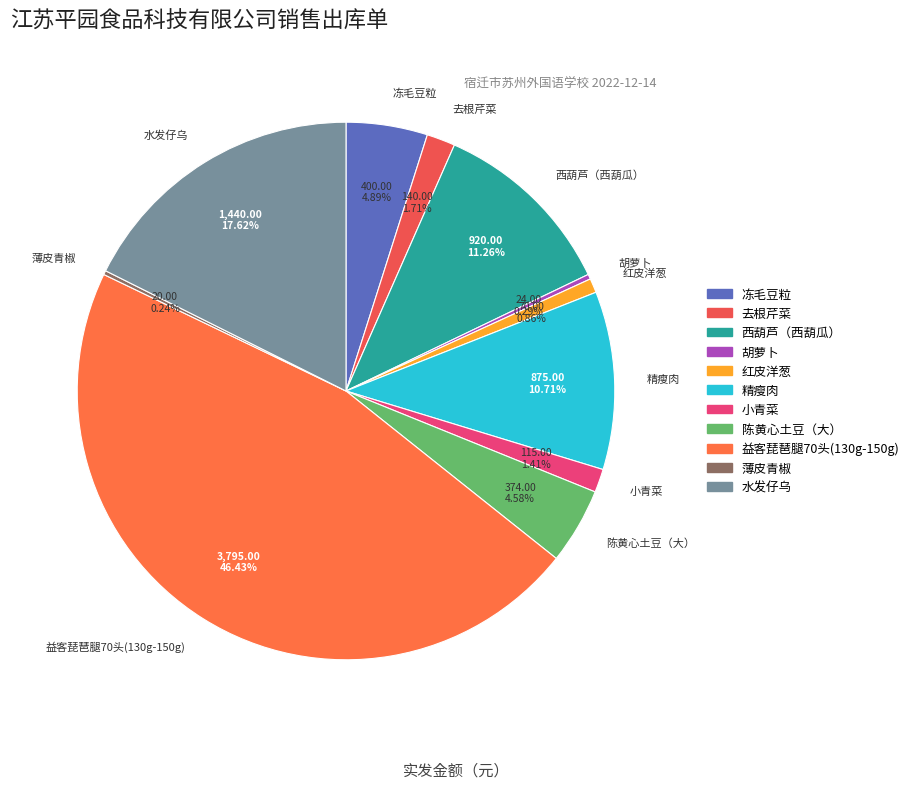

Does any single category account for the majority?

No